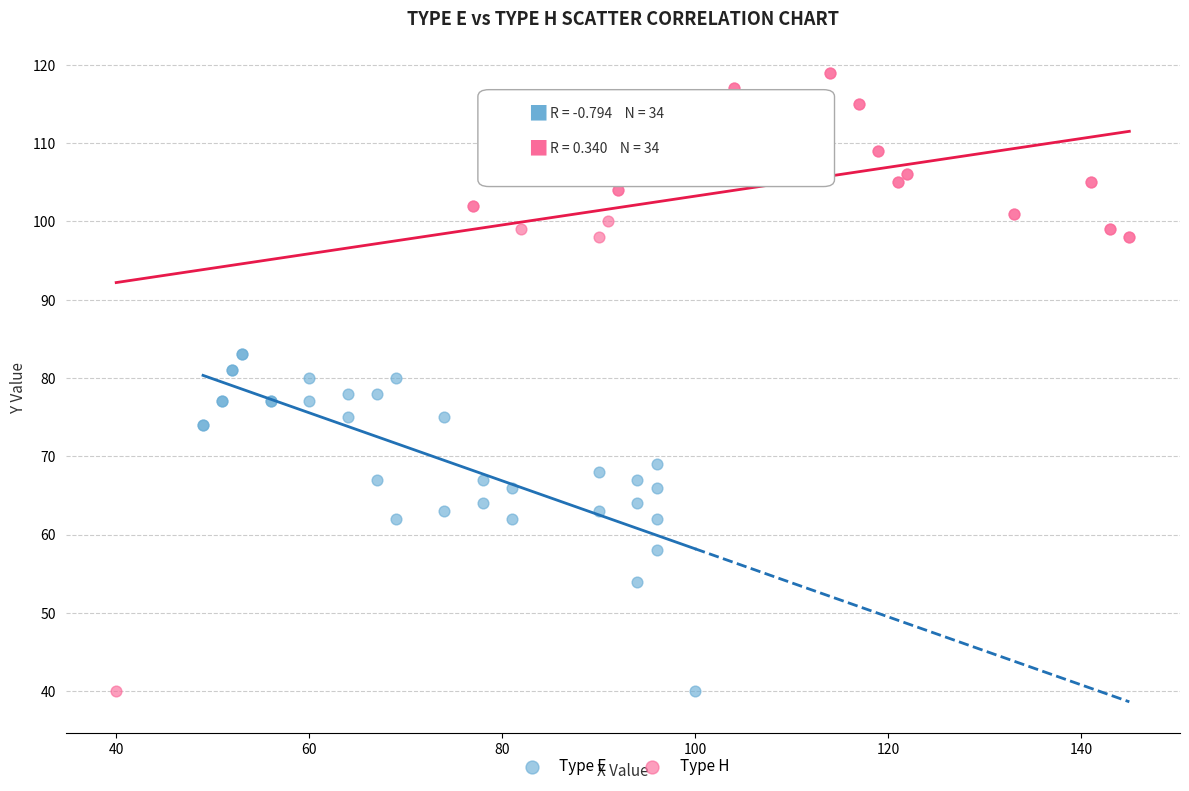

Which series has the widest spread of Y values?

Type H